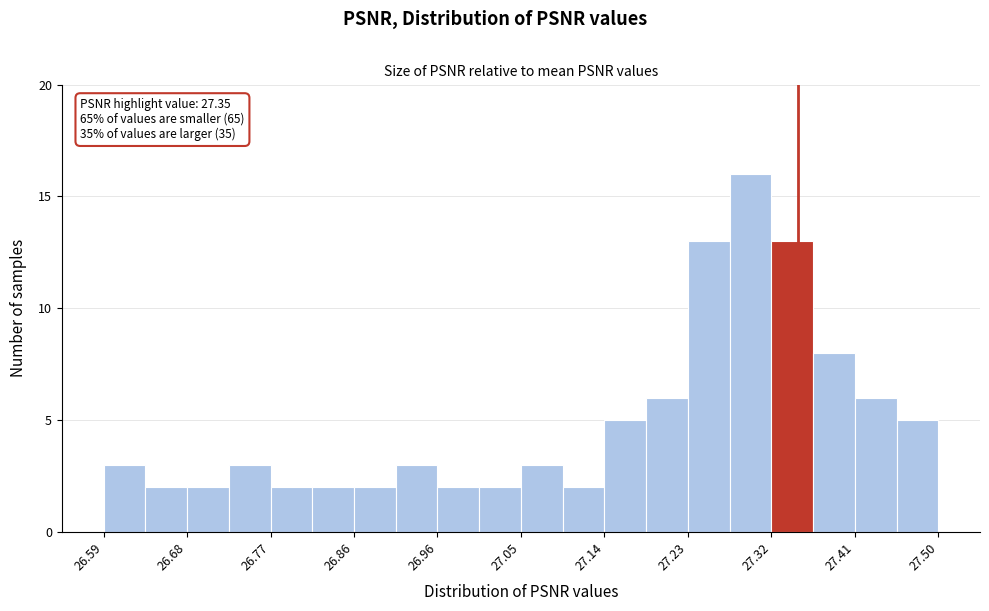

Which range on the x-axis has the tallest bar?

27.27 to 27.32